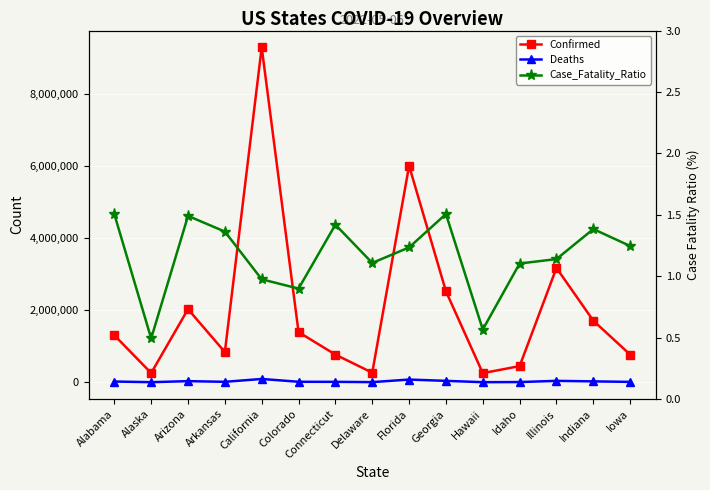

True or false: Case_Fatality_Ratio and Confirmed cross at least once.

False